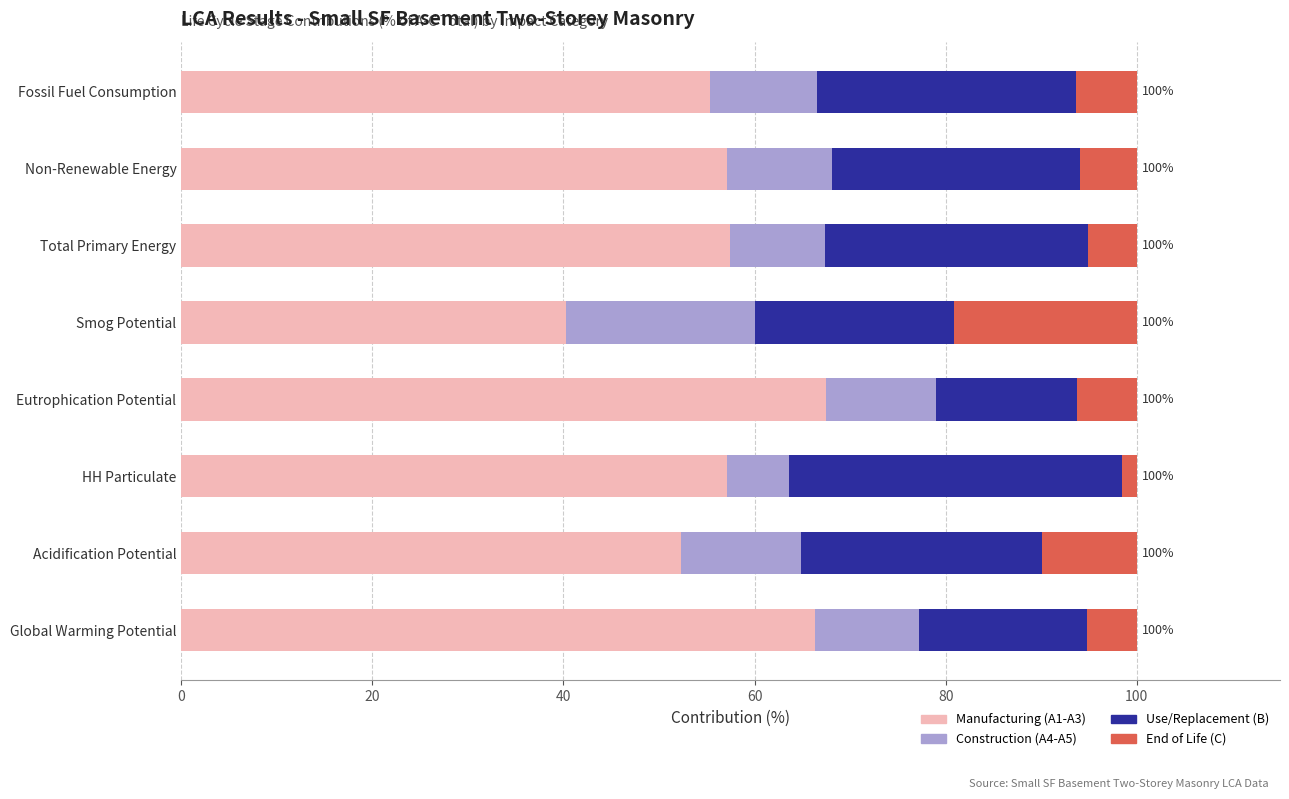

What is the lowest value of the Manufacturing (A1-A3) series?

40.3